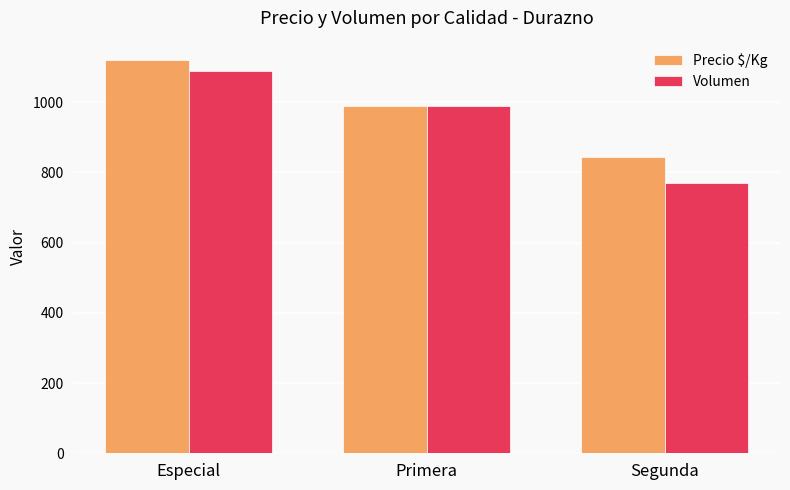

Which series has the largest total across all categories?

Precio $/Kg